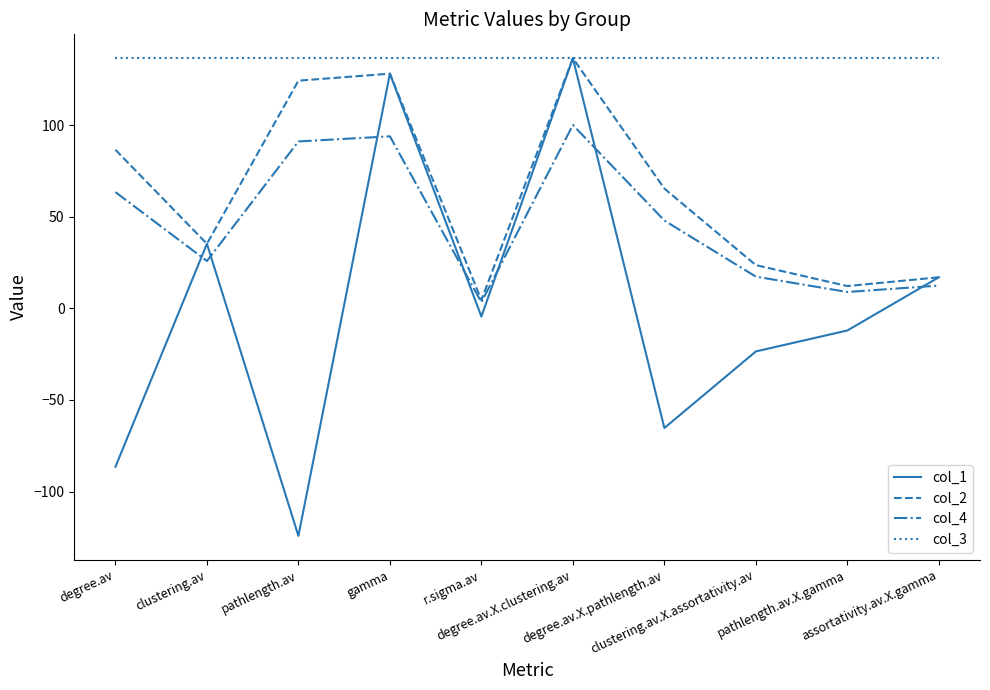

What position from the left is assortativity.av.X.gamma?

10